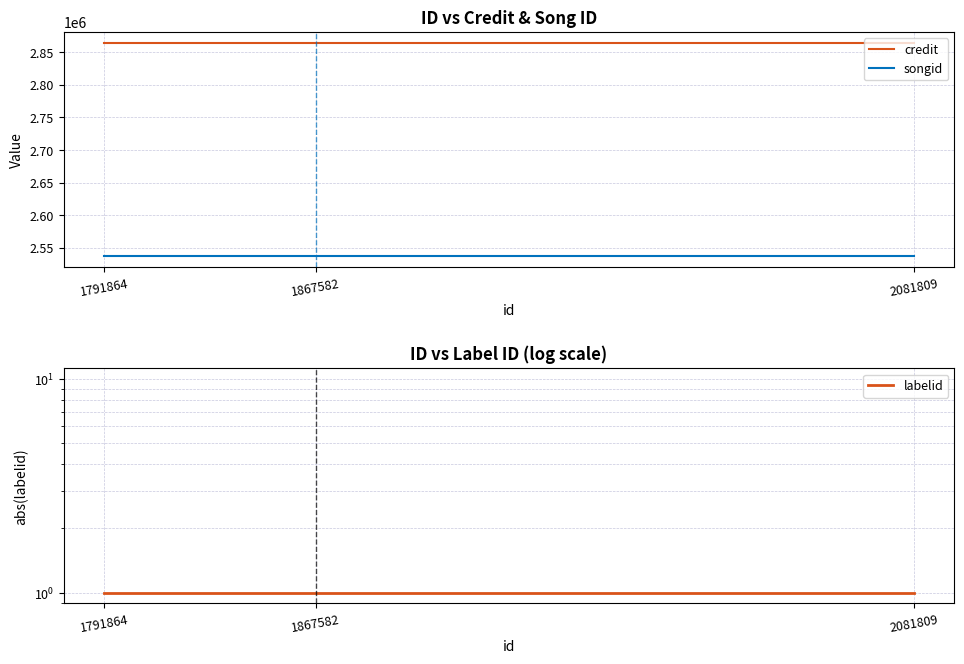

What is the average value of the credit series?

2864911